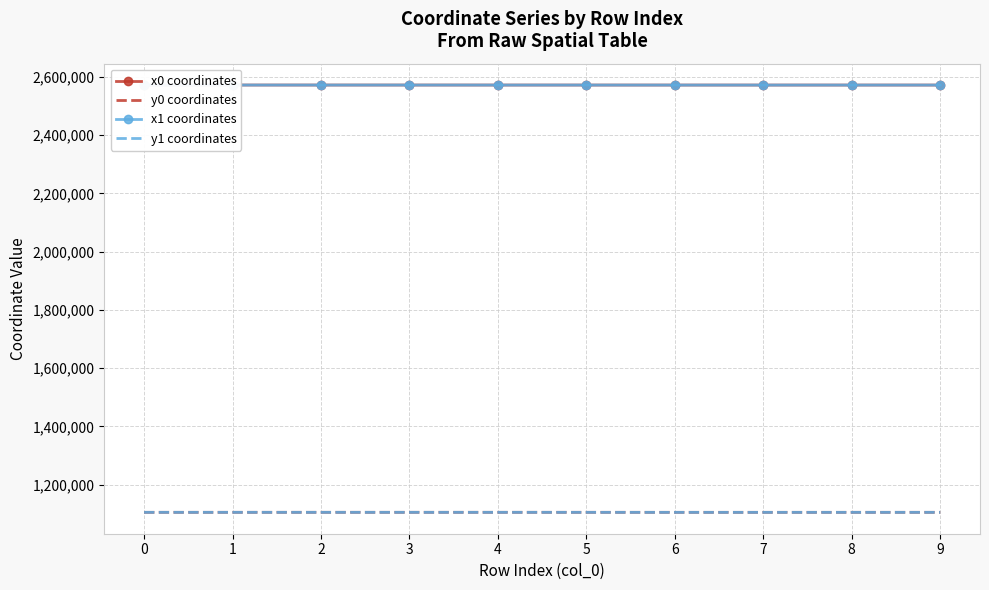

What value does the x1 coordinates series have at 3?

2571608.6